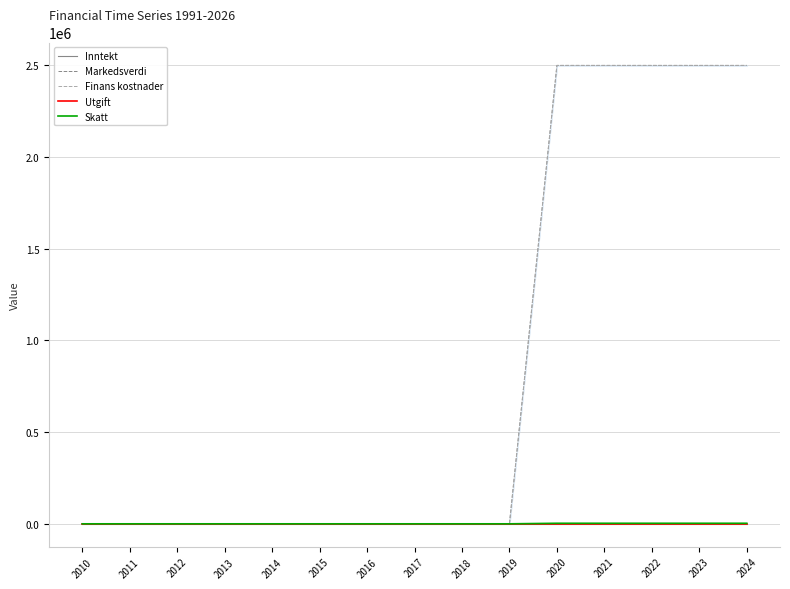

Is the value of Inntekt at 2016 greater than the value of Markedsverdi at 2011?

No